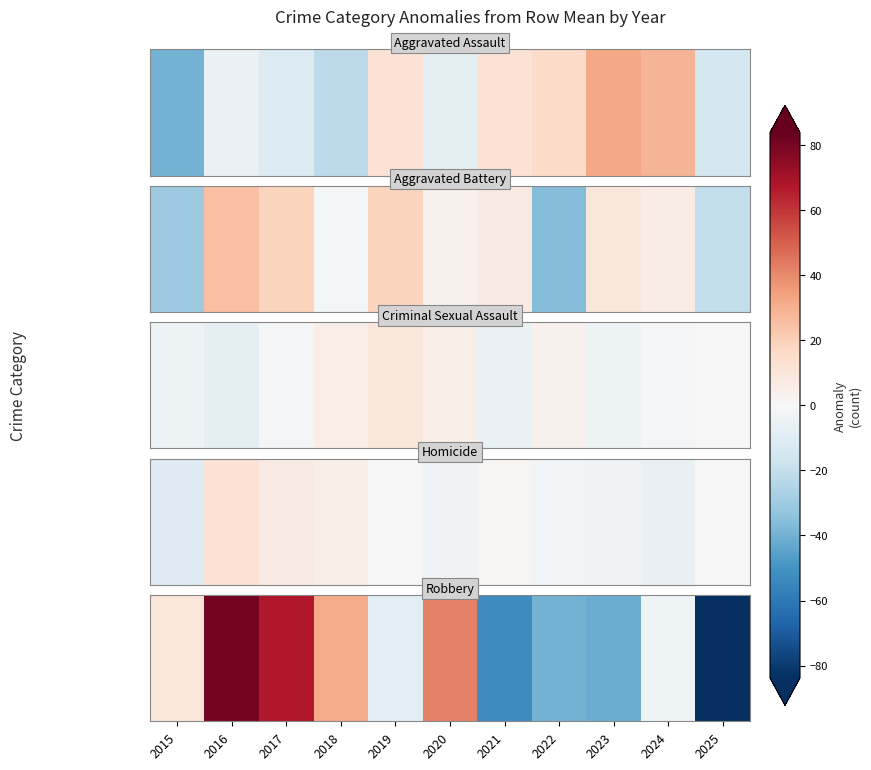

What is the sum of the values at 2017 and 2019?

58.4